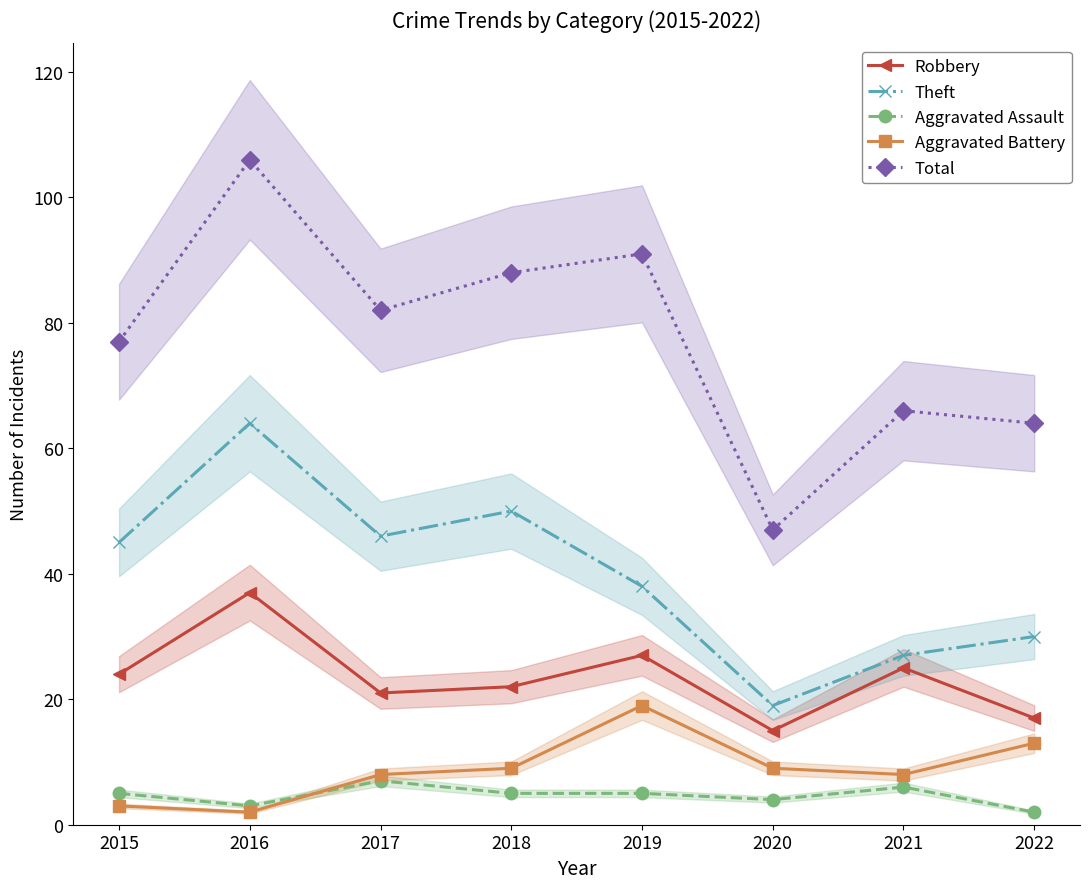

True or false: Robbery and Theft cross at least once.

False